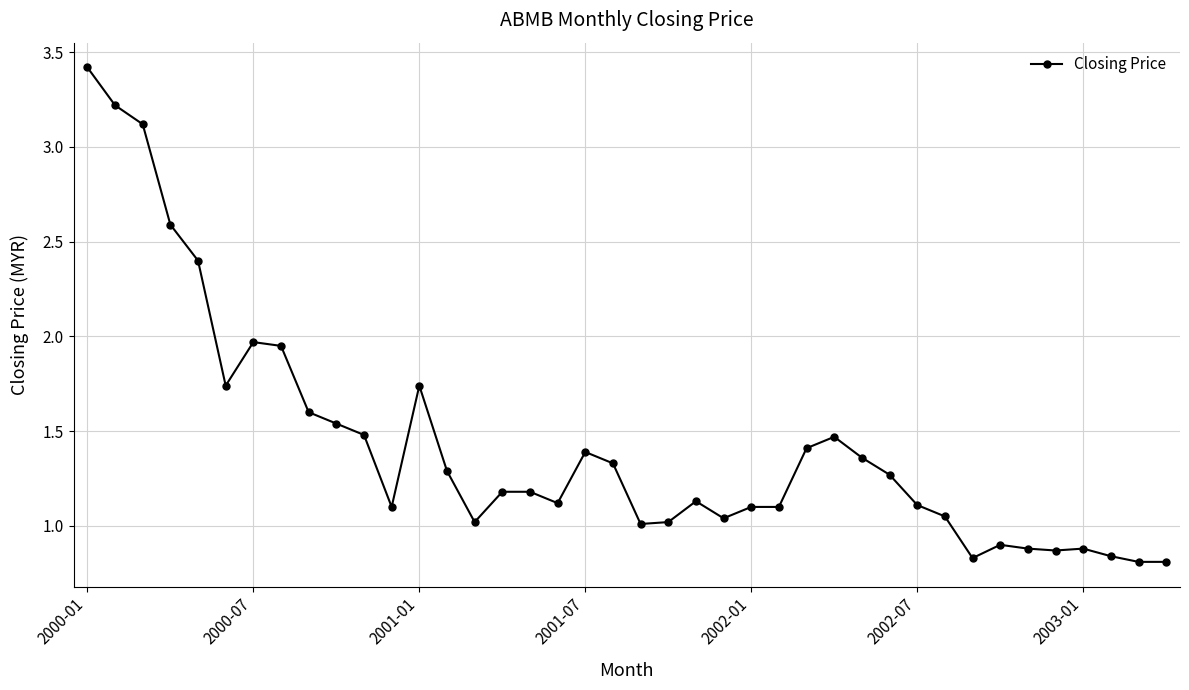

What is the greatest value displayed?

3.4